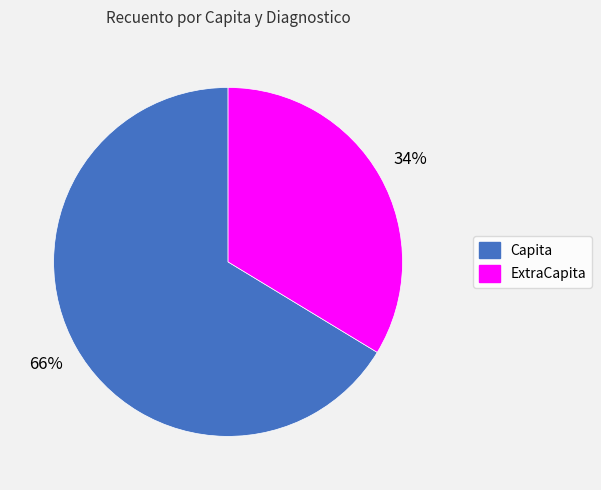

Which has a higher value, ExtraCapita or Capita?

Capita